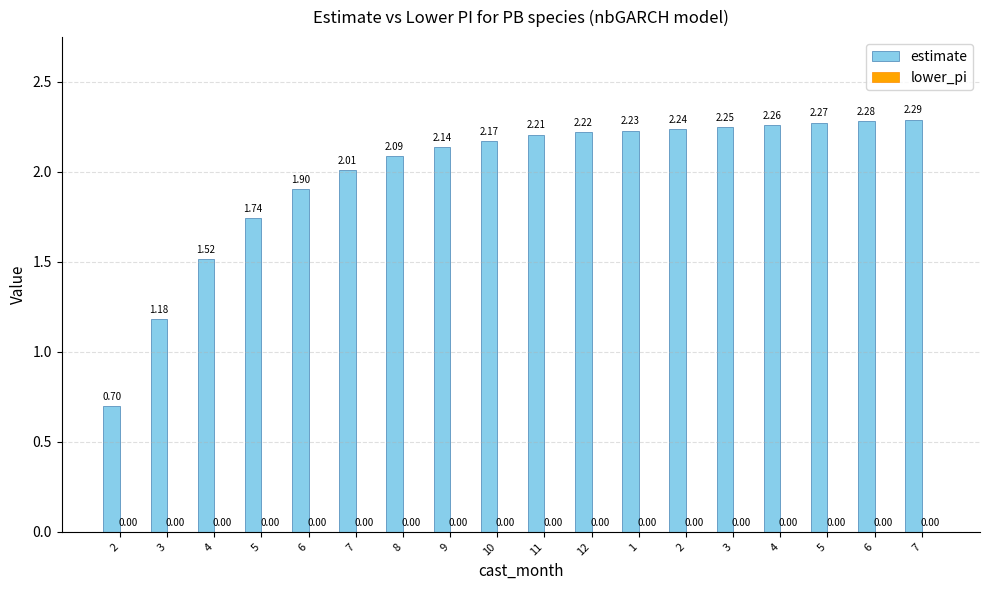

Are the bars horizontal?

No